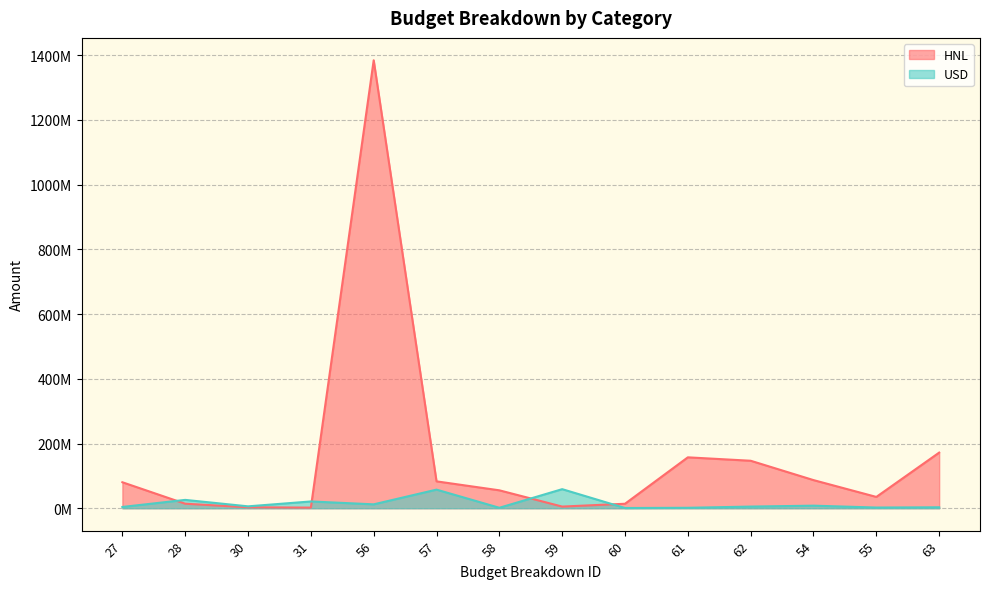

Which series has the largest total across all categories?

HNL